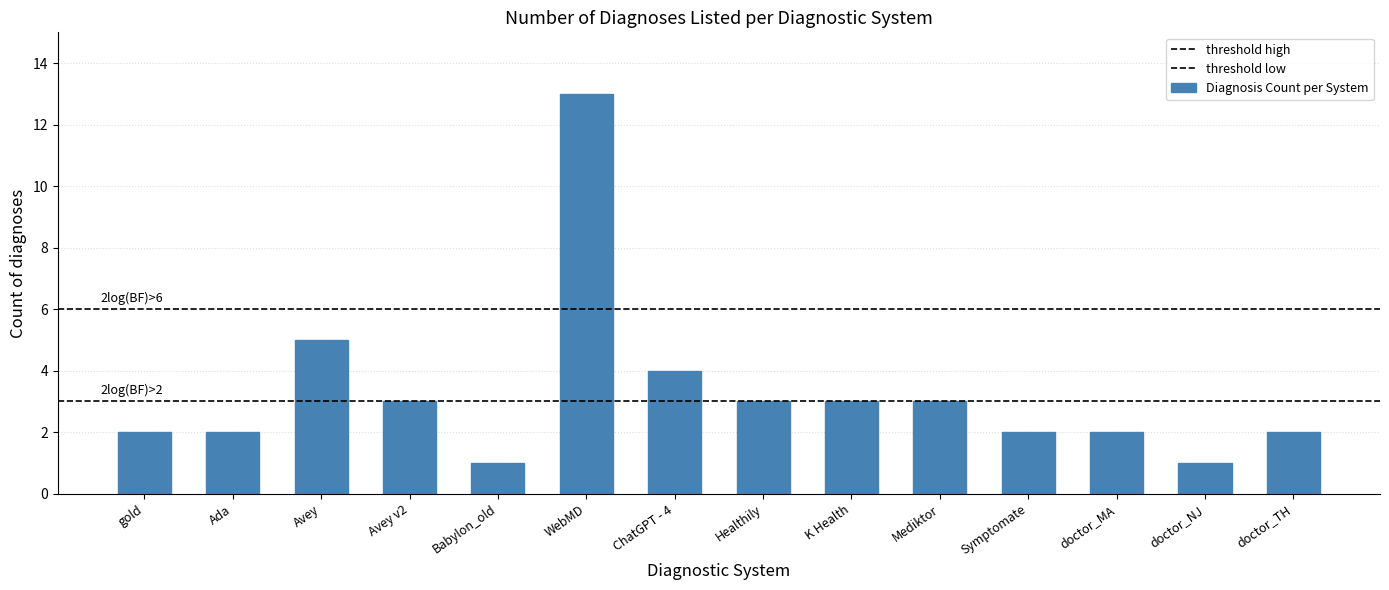

How many data points are less than 3?

7